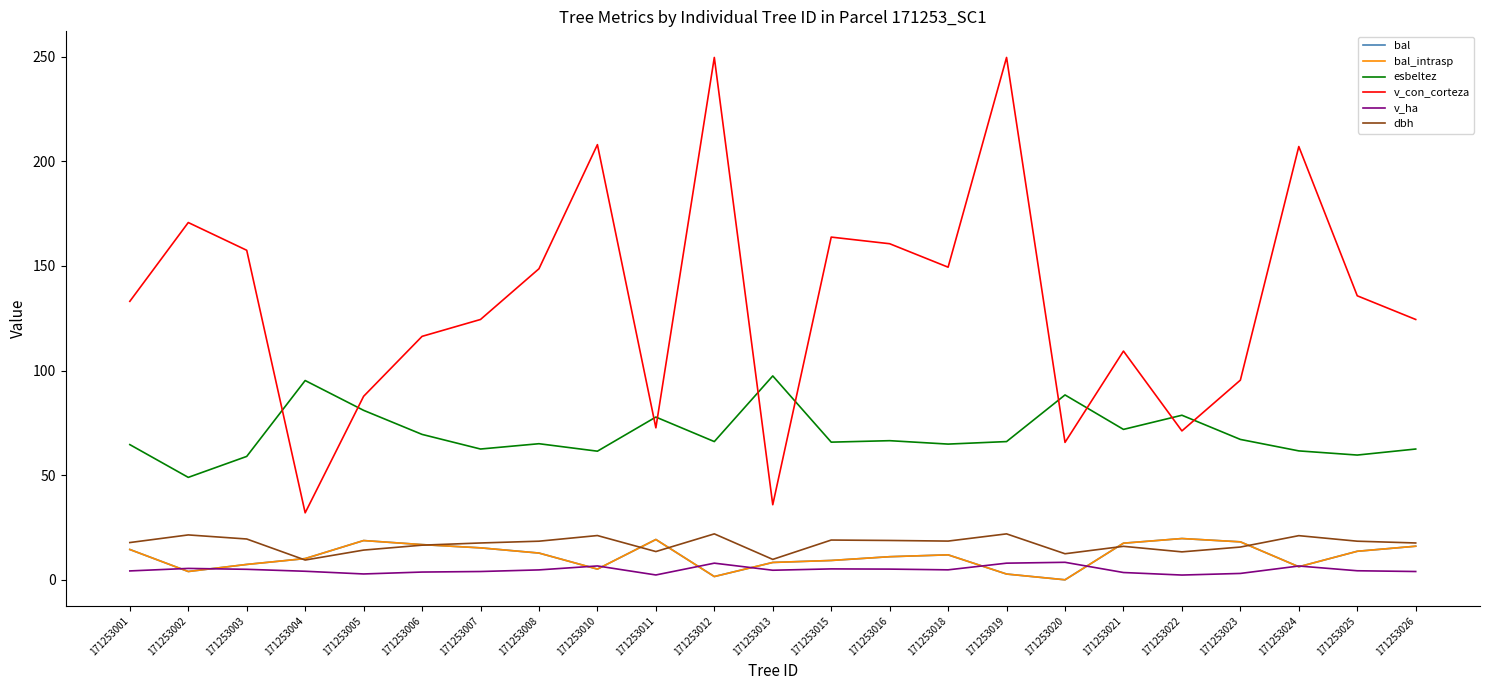

Reading left to right, extract all data points from this chart.

bal: 14.5	4.0	7.3	10.1	18.8	16.8	15.3	12.8	5.1	19.3	1.6	8.3	9.2	11.0	11.9	2.8	0.0	17.5	19.7	18.1	6.2	13.6	16.1
bal_intrasp: 14.5	4.0	7.3	10.1	18.8	16.8	15.3	12.8	5.1	19.3	1.6	8.3	9.2	11.0	11.9	2.8	0.0	17.5	19.7	18.1	6.2	13.6	16.1
esbeltez: 64.6	49.0	59.0	95.2	81.0	69.5	62.5	65.0	61.5	77.8	66.1	97.4	65.8	66.5	64.9	66.1	88.3	71.9	78.7	67.1	61.6	59.6	62.5
v_con_corteza: 133.1	170.8	157.5	32.0	87.7	116.3	124.4	148.7	208.0	72.6	249.7	35.9	163.8	160.6	149.4	249.7	65.7	109.3	71.2	95.4	207.1	135.7	124.4
v_ha: 4.2	5.4	5.0	4.1	2.8	3.7	4.0	4.7	6.6	2.3	8.0	4.6	5.2	5.1	4.8	8.0	8.4	3.5	2.3	3.0	6.6	4.3	4.0
dbh: 17.8	21.4	19.5	9.4	14.2	16.6	17.6	18.4	21.1	13.5	21.9	9.8	19.0	18.8	18.5	21.9	12.4	16.0	13.3	15.7	21.1	18.4	17.6